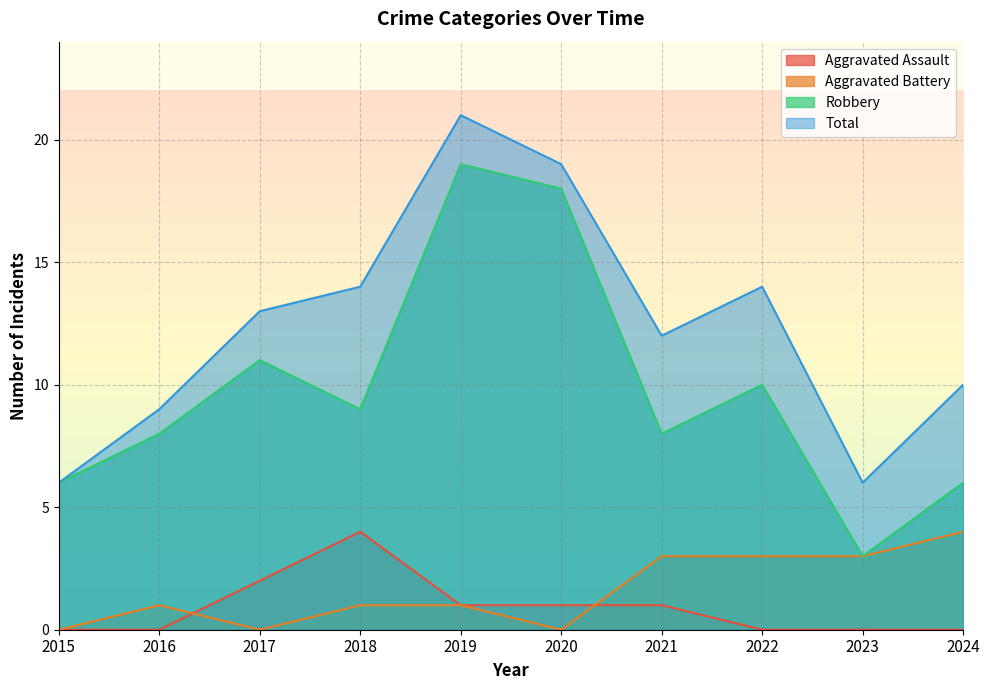

Reading left to right, what are all the values shown in this chart?

Aggravated Assault: 2015=0	2016=0	2017=2	2018=4	2019=1	2020=1	2021=1	2022=0	2023=0	2024=0
Aggravated Battery: 2015=0	2016=1	2017=0	2018=1	2019=1	2020=0	2021=3	2022=3	2023=3	2024=4
Robbery: 2015=6	2016=8	2017=11	2018=9	2019=19	2020=18	2021=8	2022=10	2023=3	2024=6
Total: 2015=6	2016=9	2017=13	2018=14	2019=21	2020=19	2021=12	2022=14	2023=6	2024=10